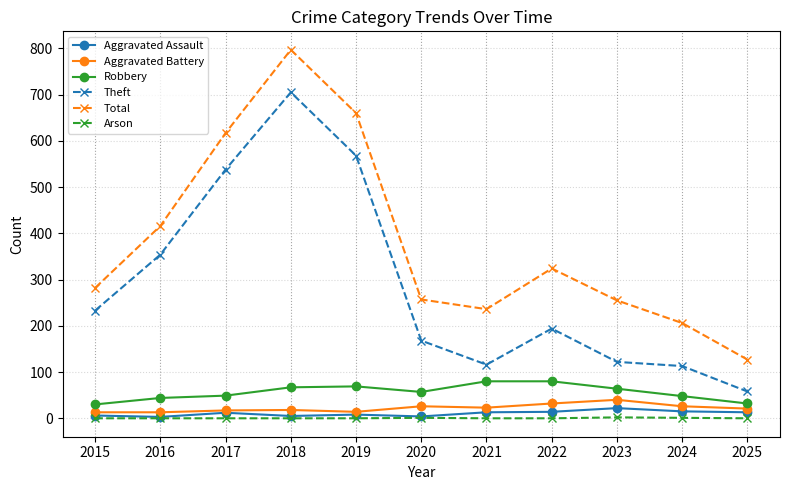

The value of Total at 2023 is 171. True or false?

False